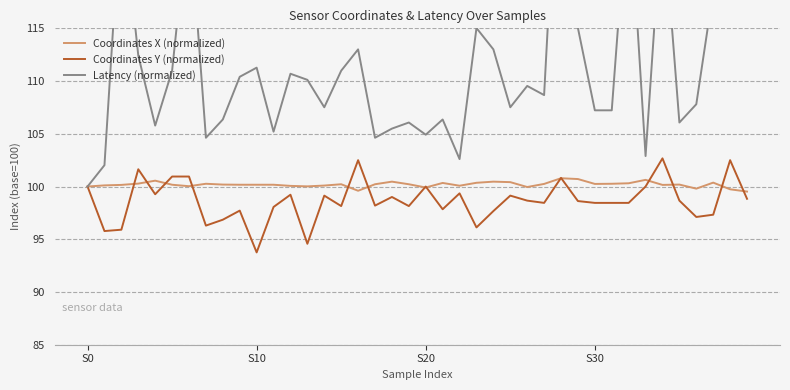

What is the highest value of the Coordinates X (normalized) series?

100.8